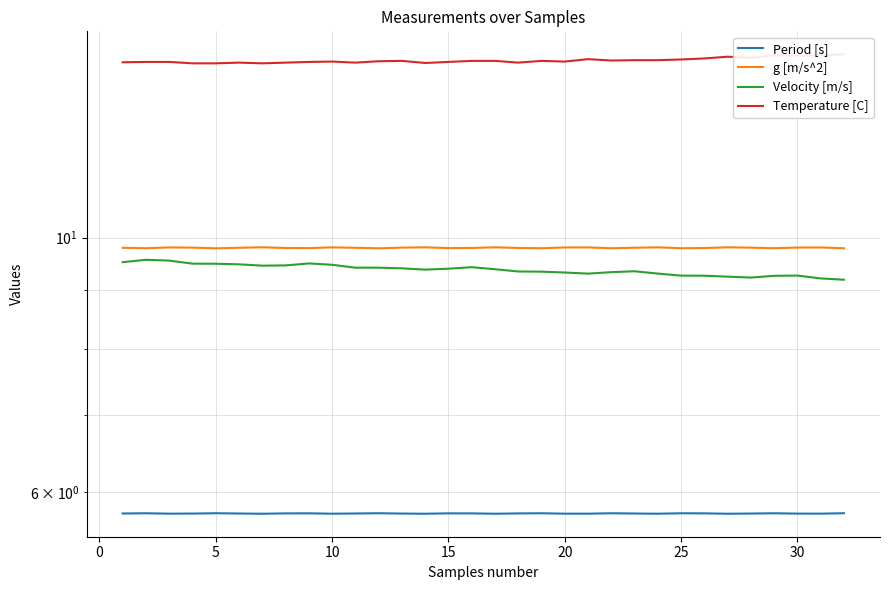

Does the chart display data point markers on the line(s)?

No